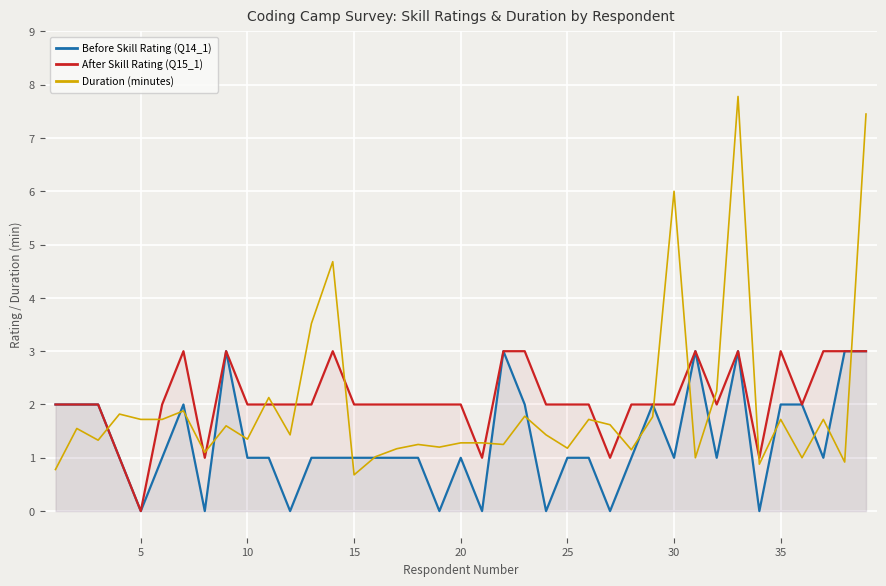

Which category has the lowest value in the After Skill Rating (Q15_1) series?

5